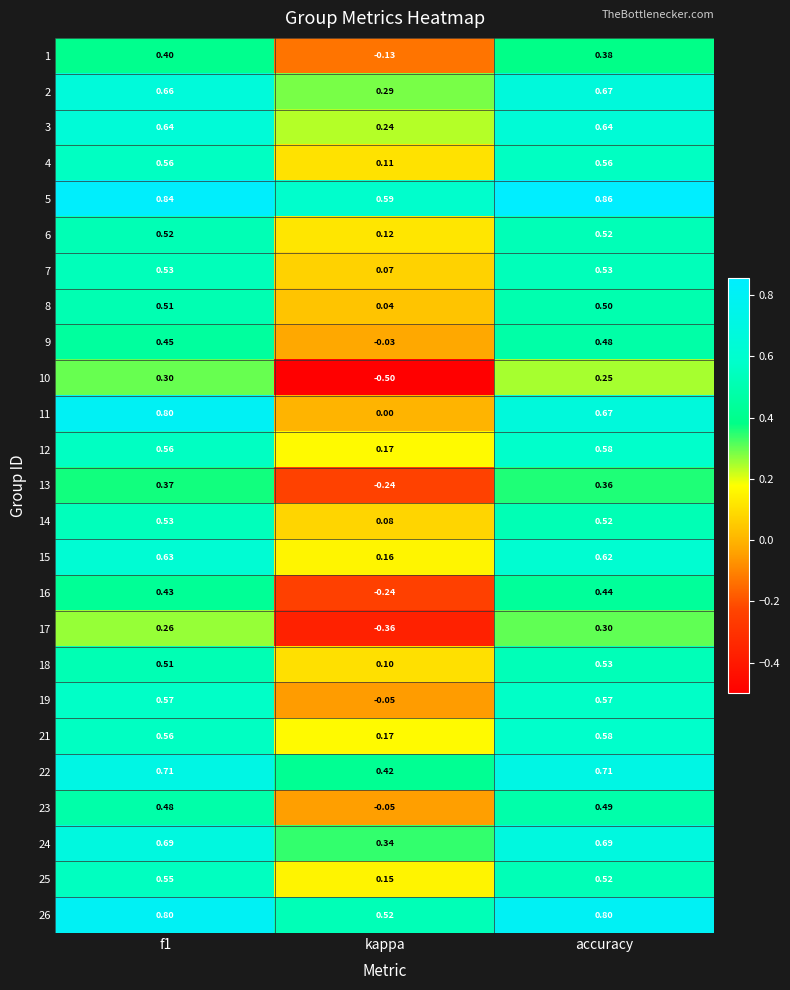

At which category is the sum across all series the highest?

f1